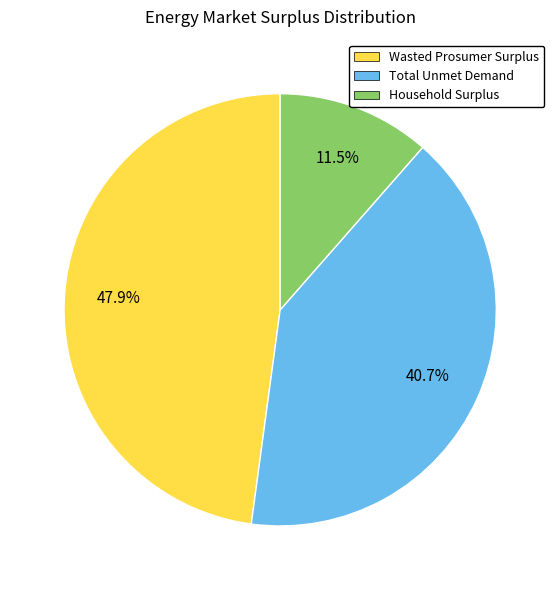

To the nearest percent, what is the difference between the largest and smallest slice percentages?

36%